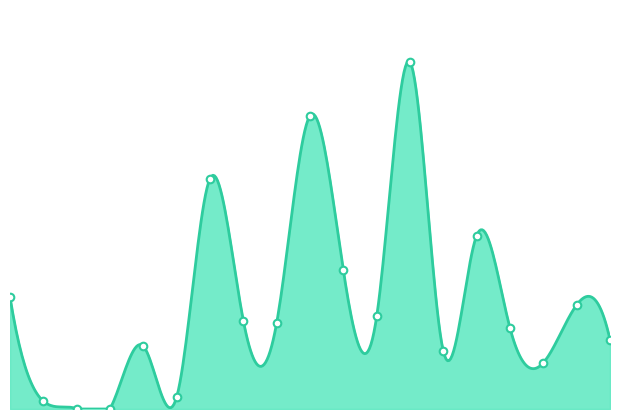

What is the change in value from 2017/10/12 to 2017/12/21?

+136